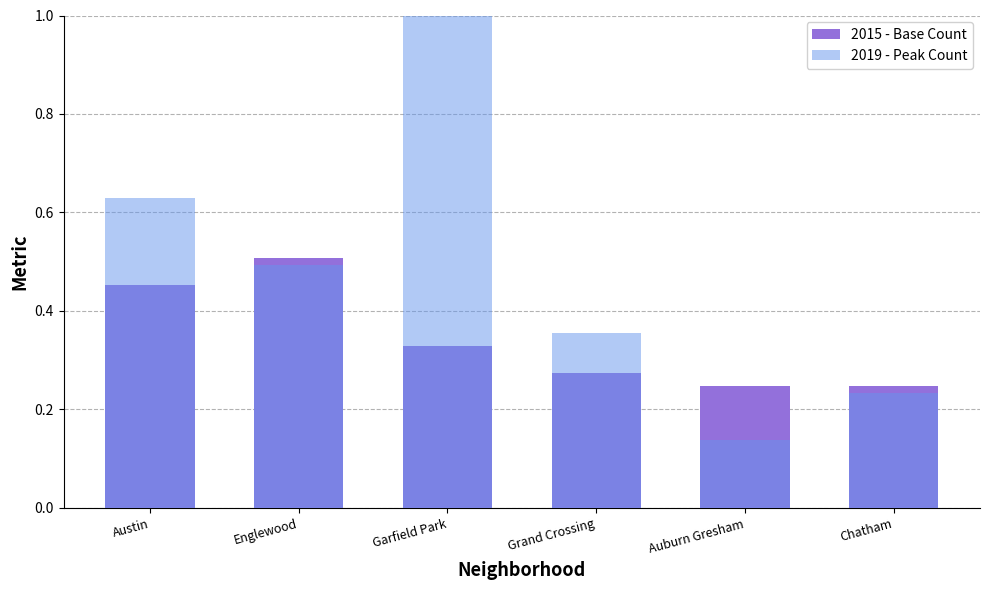

List the series in order of their overall mean, highest first.

2019 - Peak Count, 2015 - Base Count